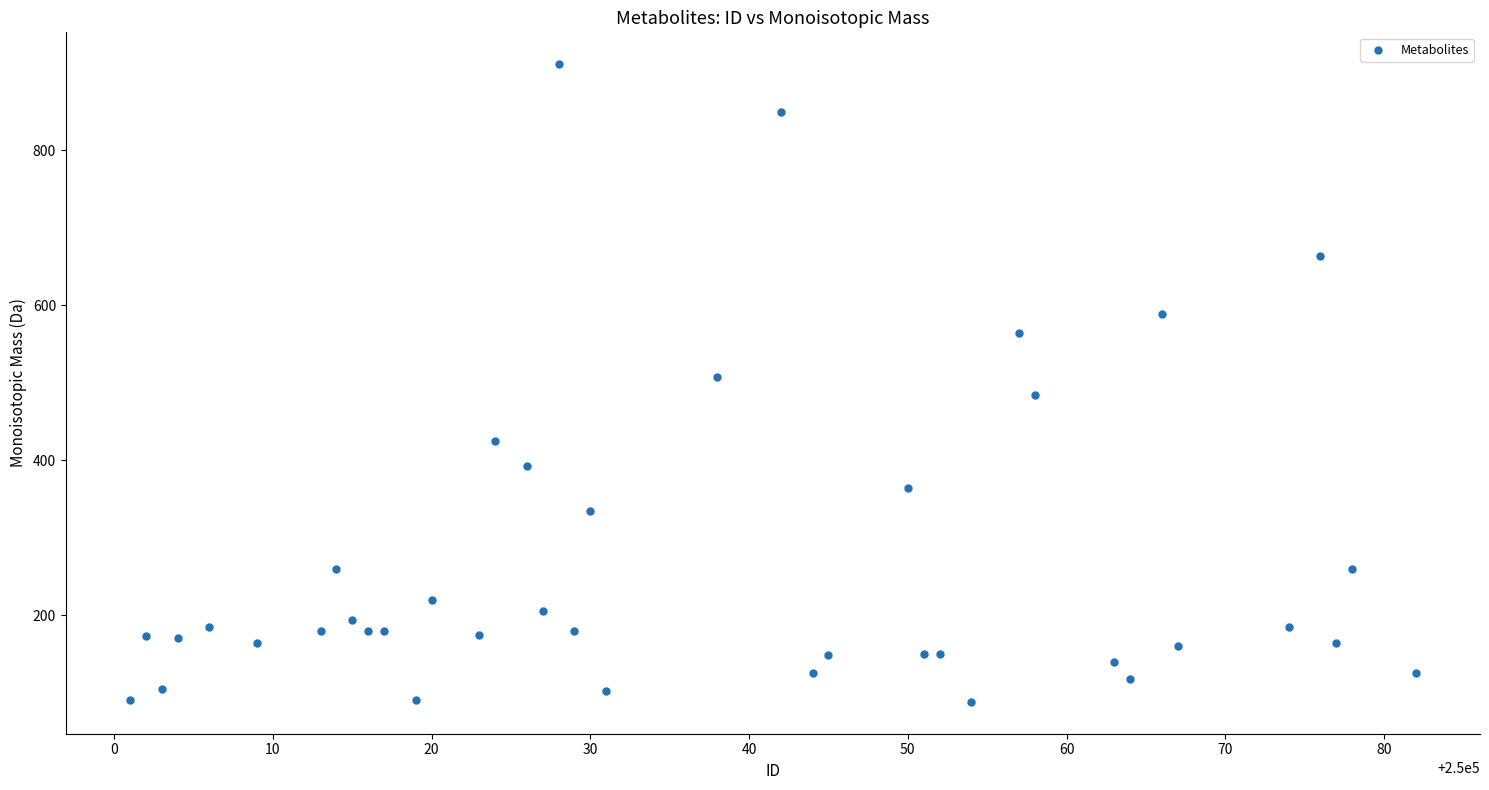

What is the range of X values (max minus min)?

81.0